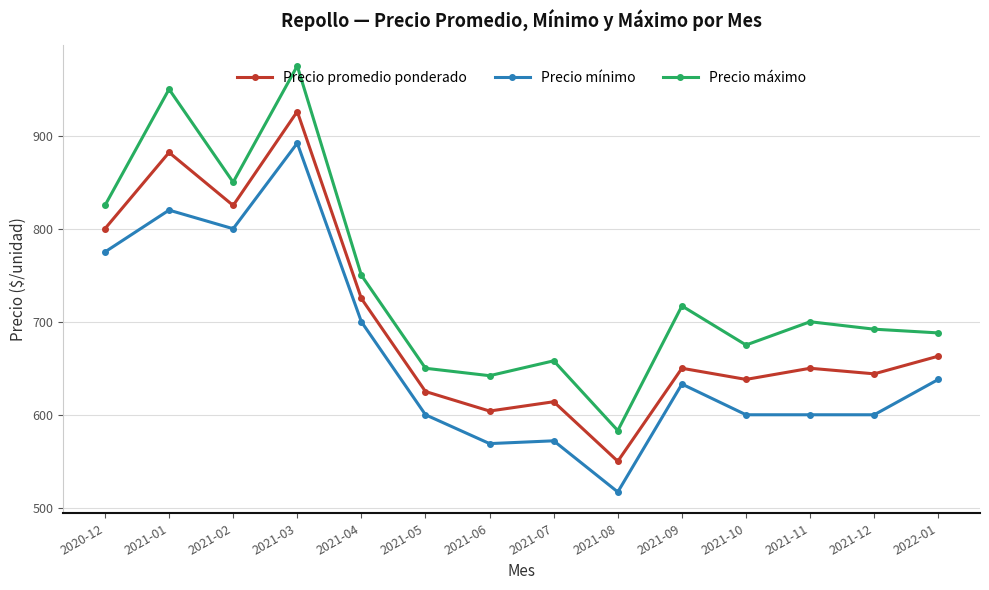

What is the greatest value displayed?

975